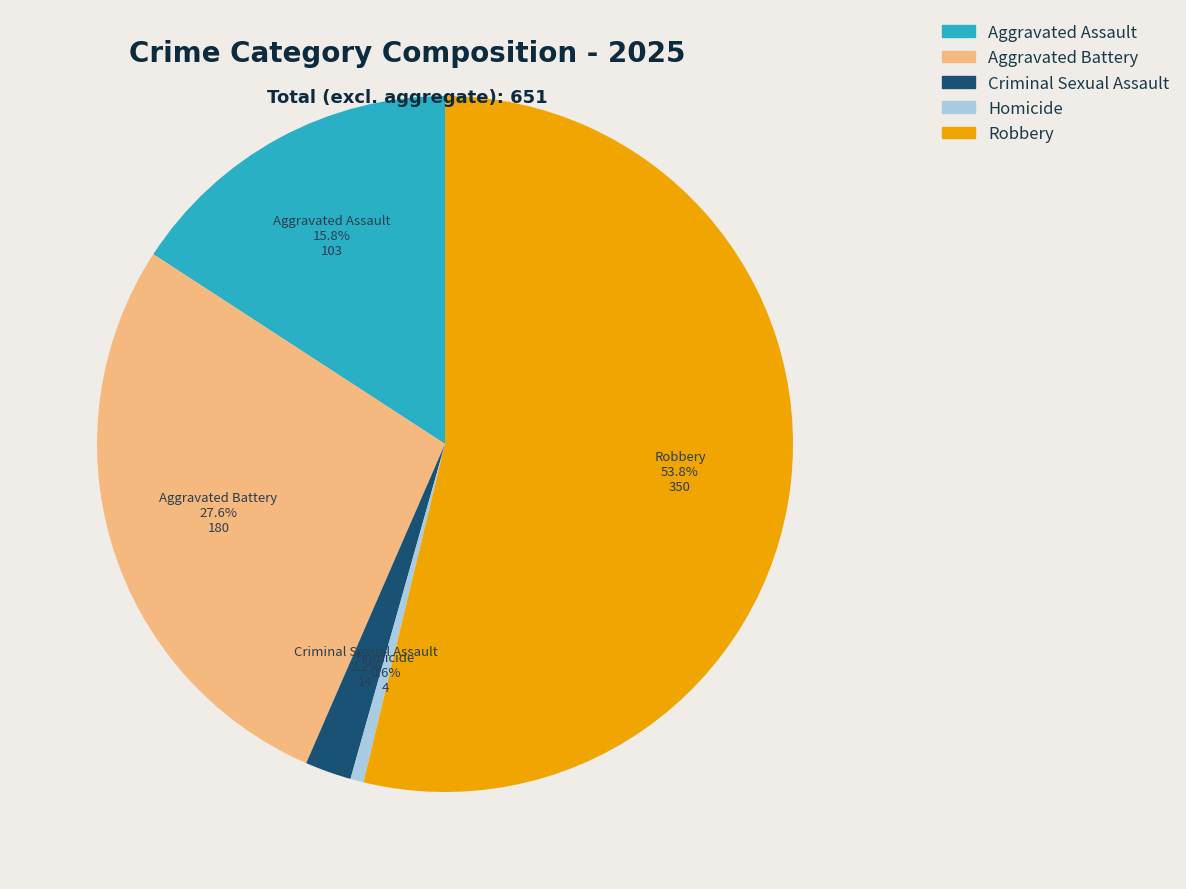

How many segments does this pie chart have?

5